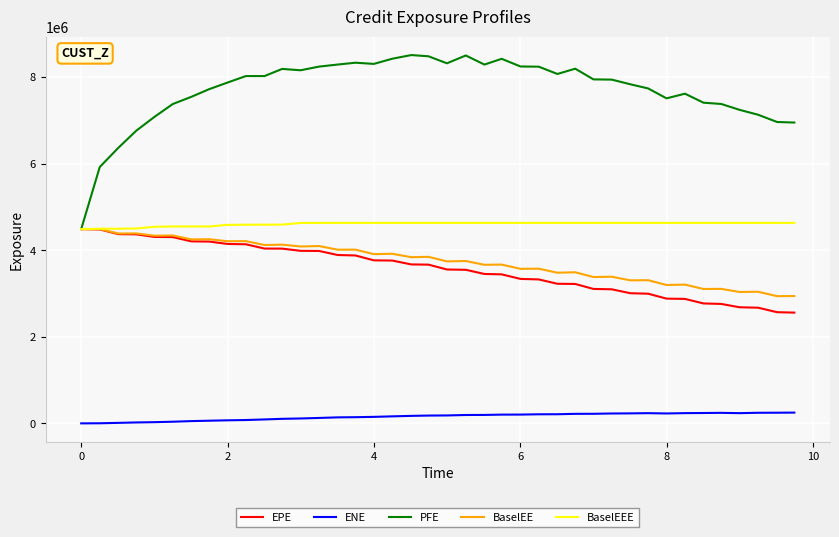

True or false: ENE and BaselEEE intersect in this chart.

False